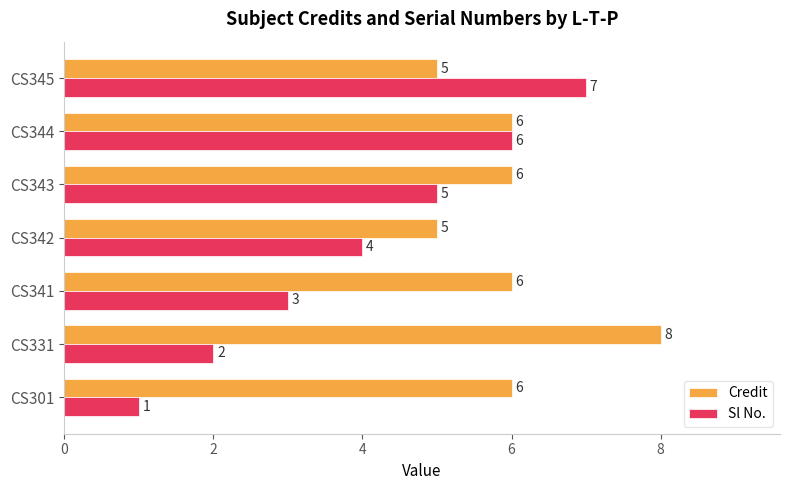

Is it true that Sl No. equals 0 at CS331?

False